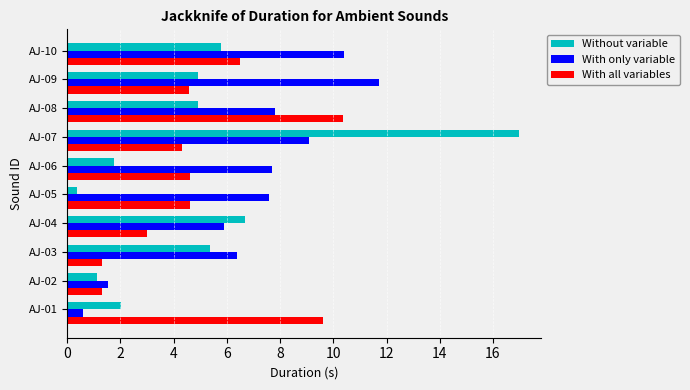

The value of With all variables at AJ-01 is 3.8. True or false?

False